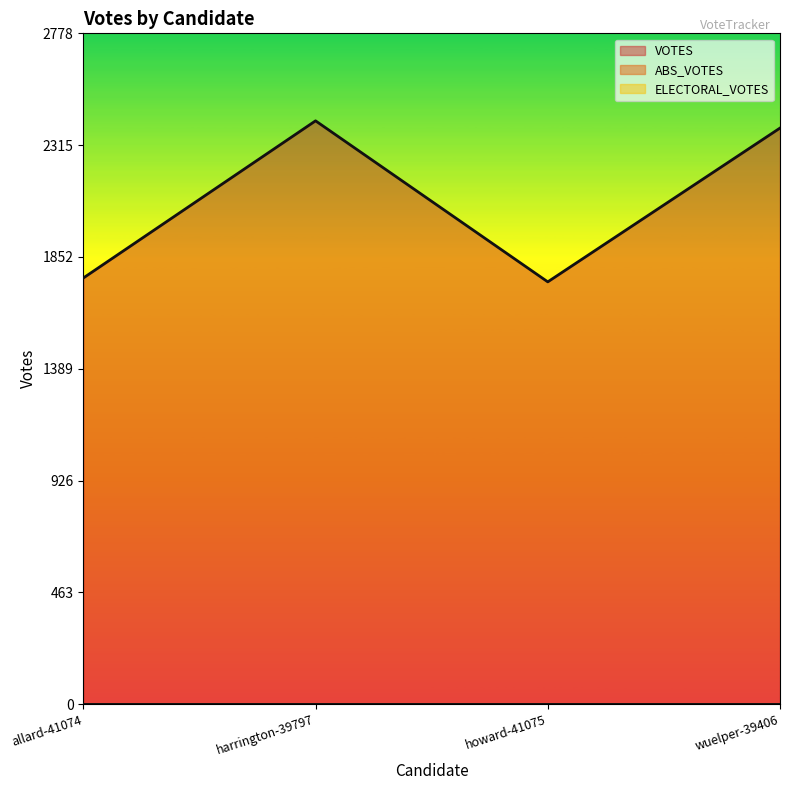

At which category does the chart reach its peak across all series?

harrington-39797